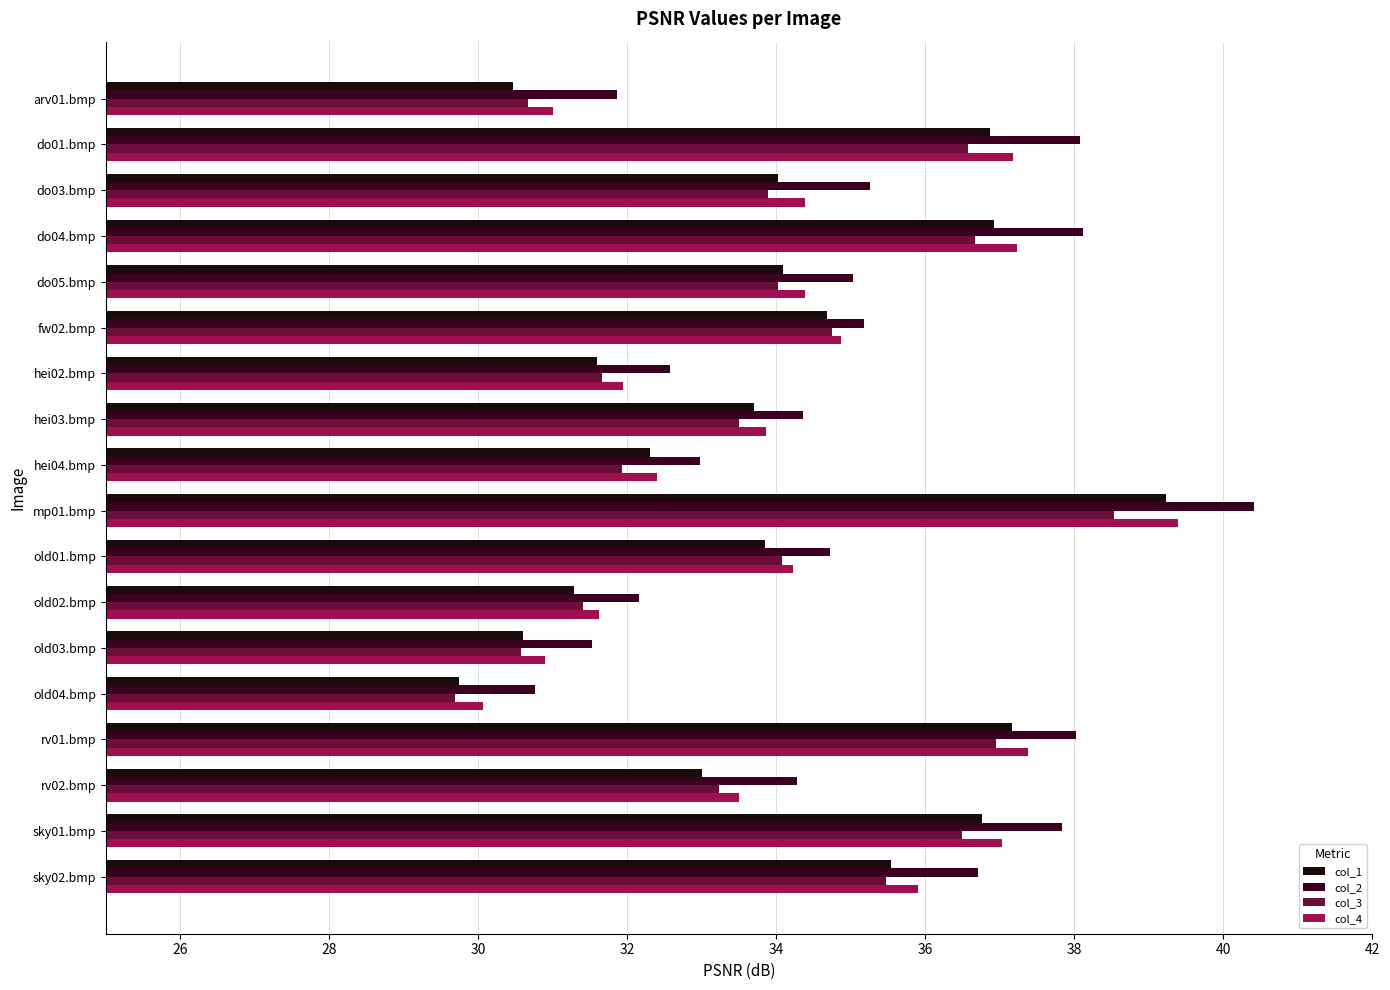

What is the difference between the maximum and minimum values in the col_3 series?

8.8